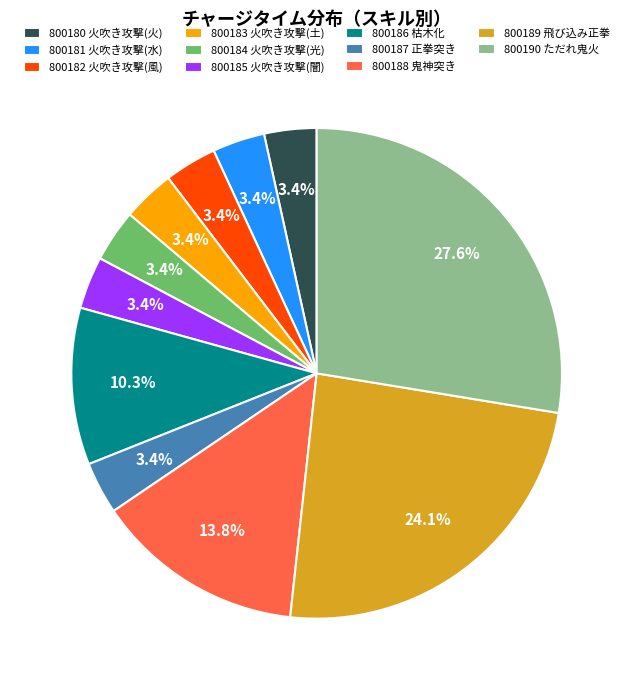

Is it true that 800186 枯木化 is 24% of the pie?

False